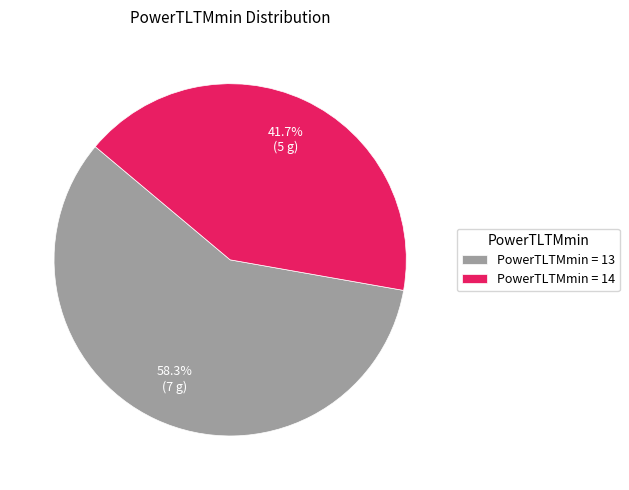

What percentage is NOT represented by PowerTLTMmin = 14?

58.3%